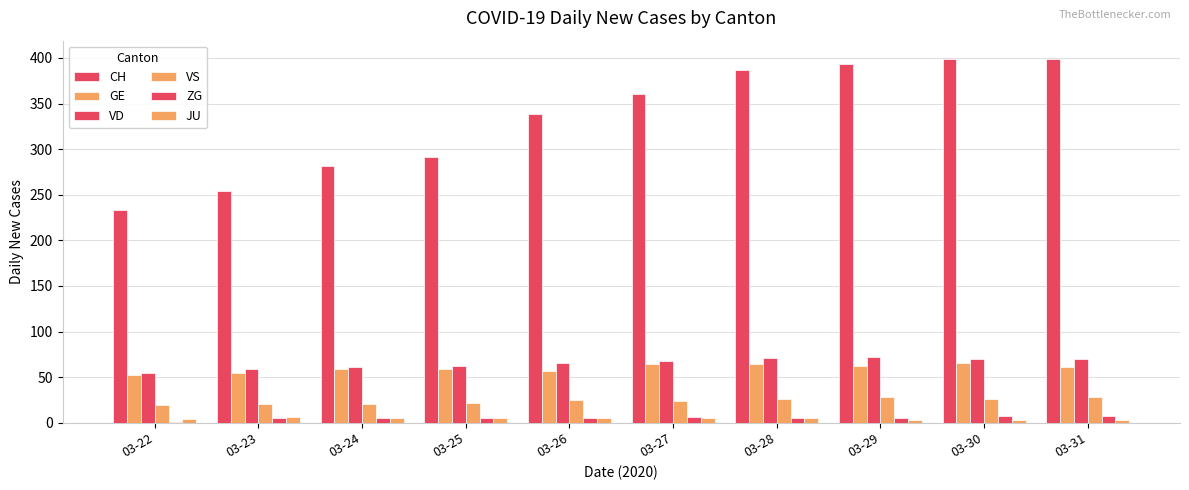

What is the total value across all series at 03-26?

495